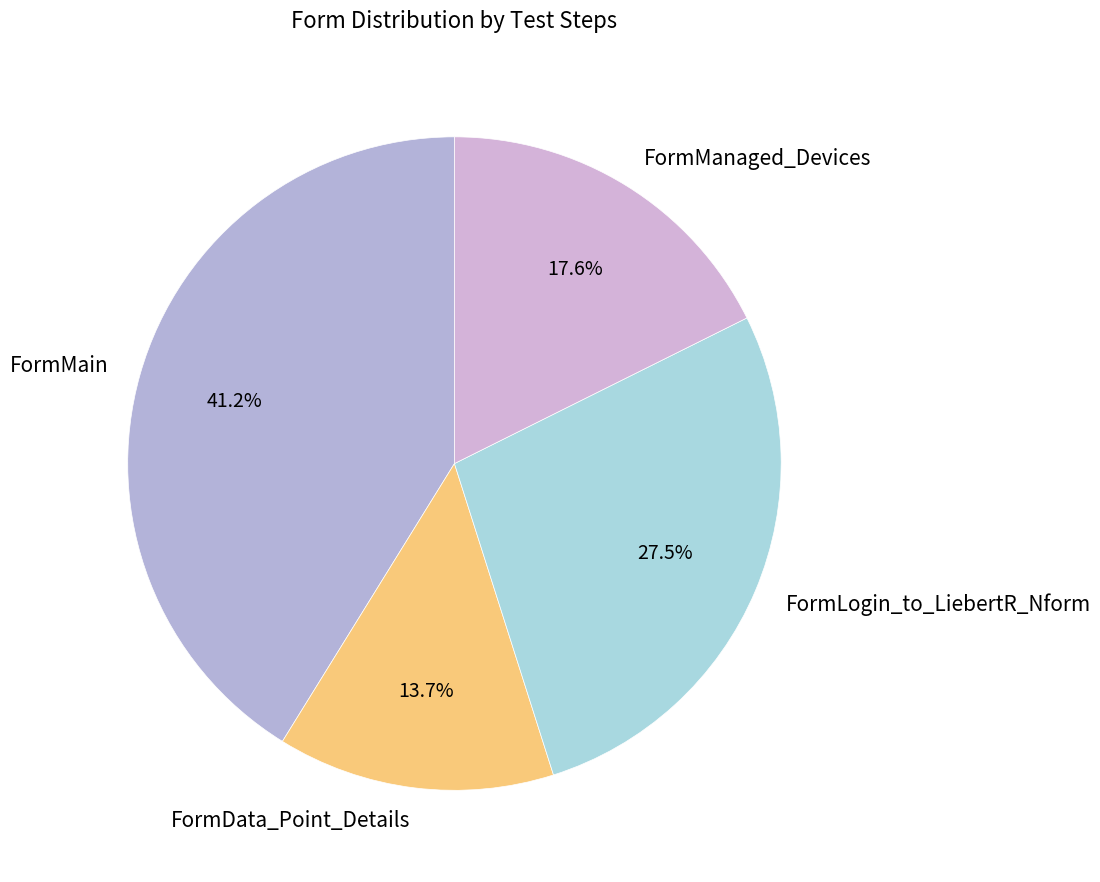

Is the sum of FormLogin_to_LiebertR_Nform and FormMain greater than half?

Yes